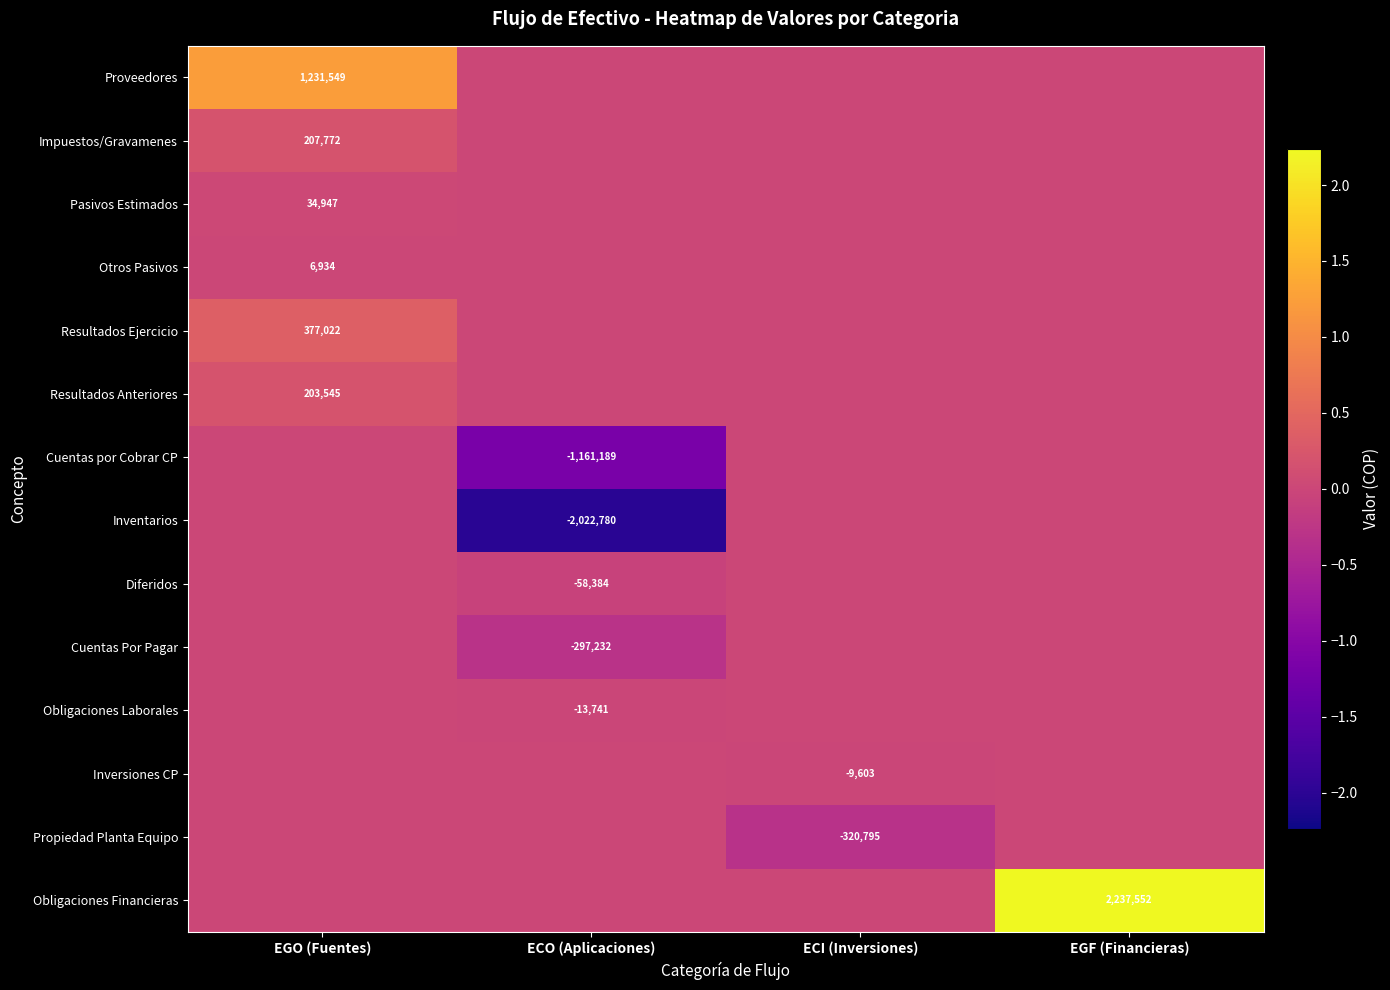

Which category has the lowest value in the Cuentas por Cobrar CP series?

ECO (Aplicaciones)